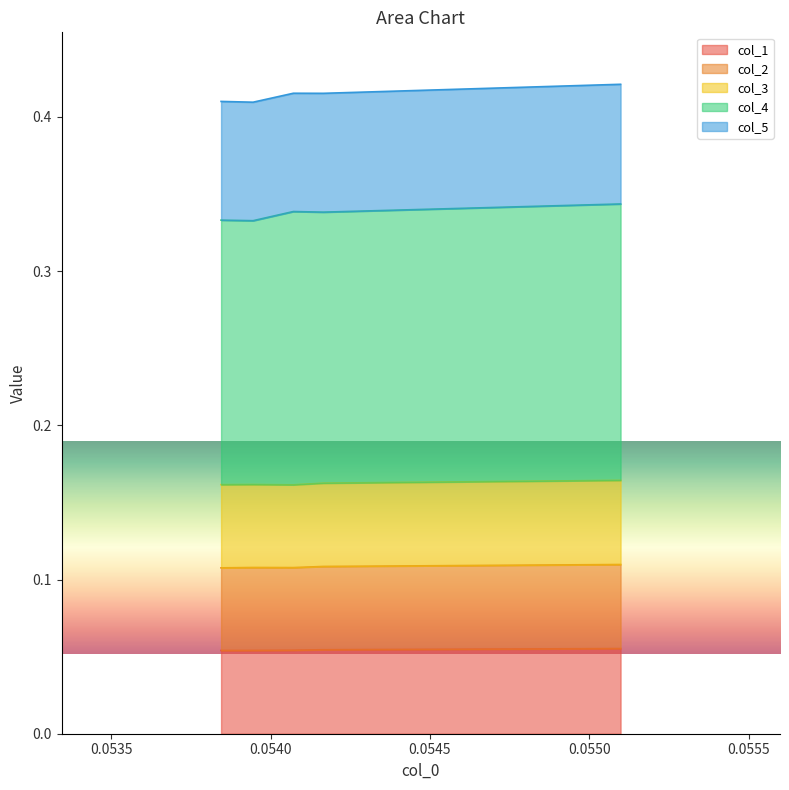

What is the average value of the col_1 series?

0.1